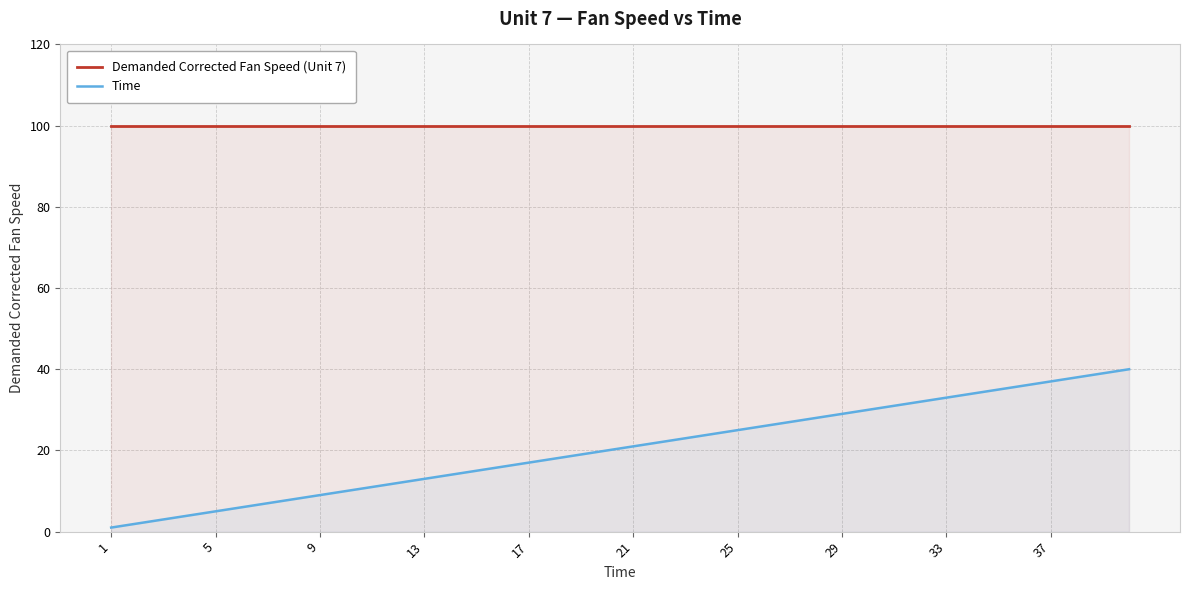

Rank the series by their maximum value, from highest to lowest.

Demanded Corrected Fan Speed (Unit 7), Time